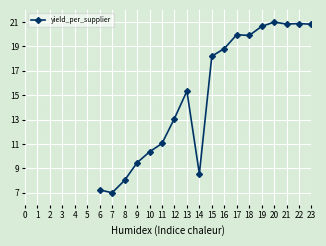

True or false: there are more than 0 points higher than both neighbors.

True